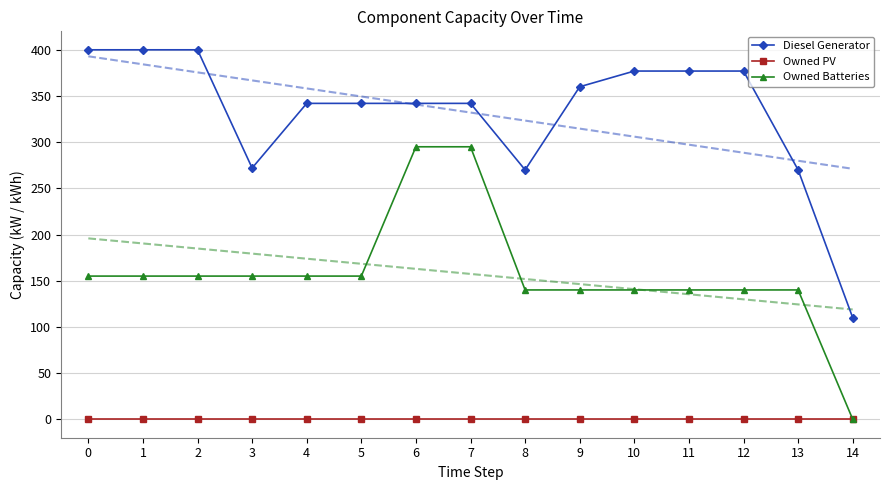

What is the average value of the Owned Batteries series?

157